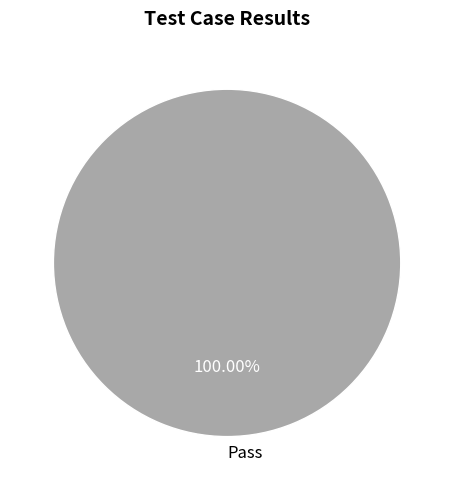

How many slices are in this pie chart?

1